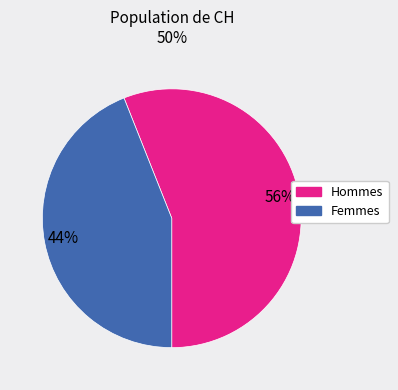

Combined, do Femmes and Hommes account for over 50%?

Yes